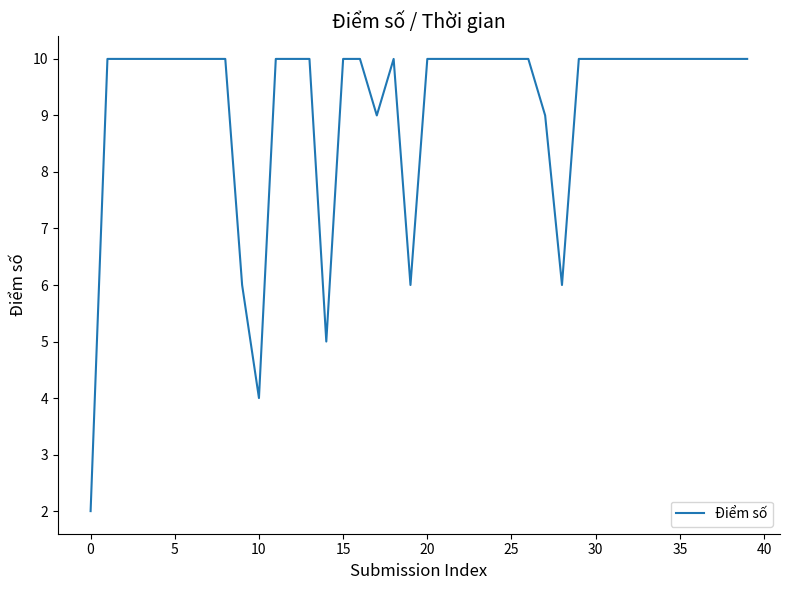

What is the difference between the maximum and minimum values?

8